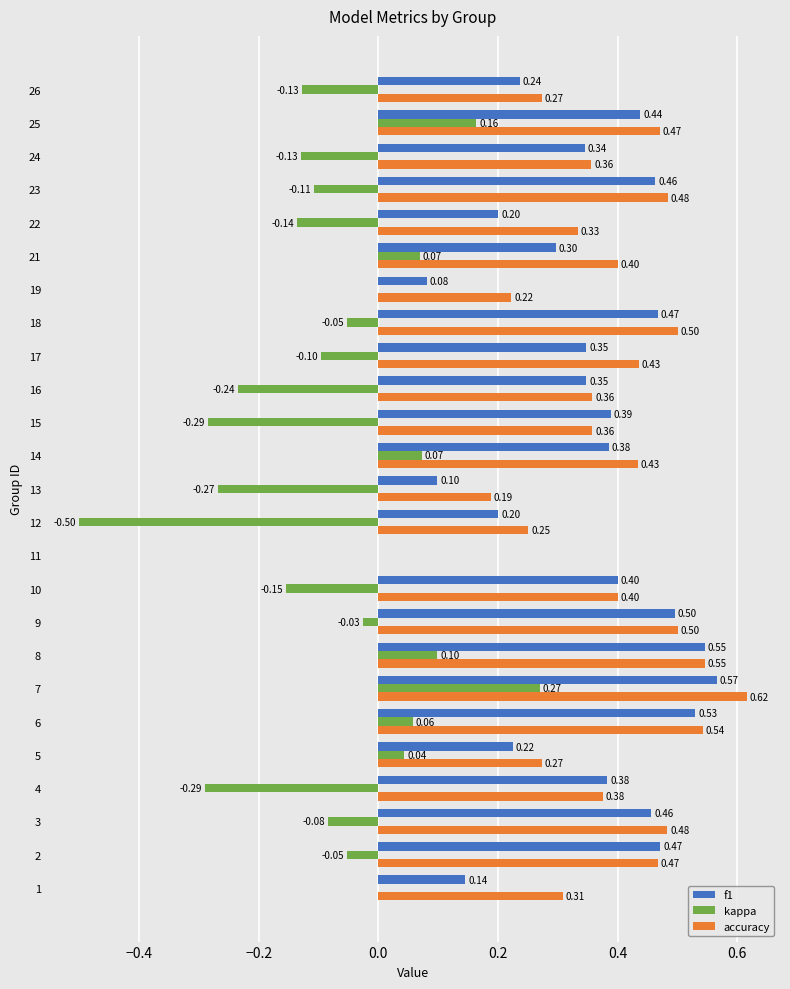

Is the value of f1 at 17 greater than the value of accuracy at 26?

Yes